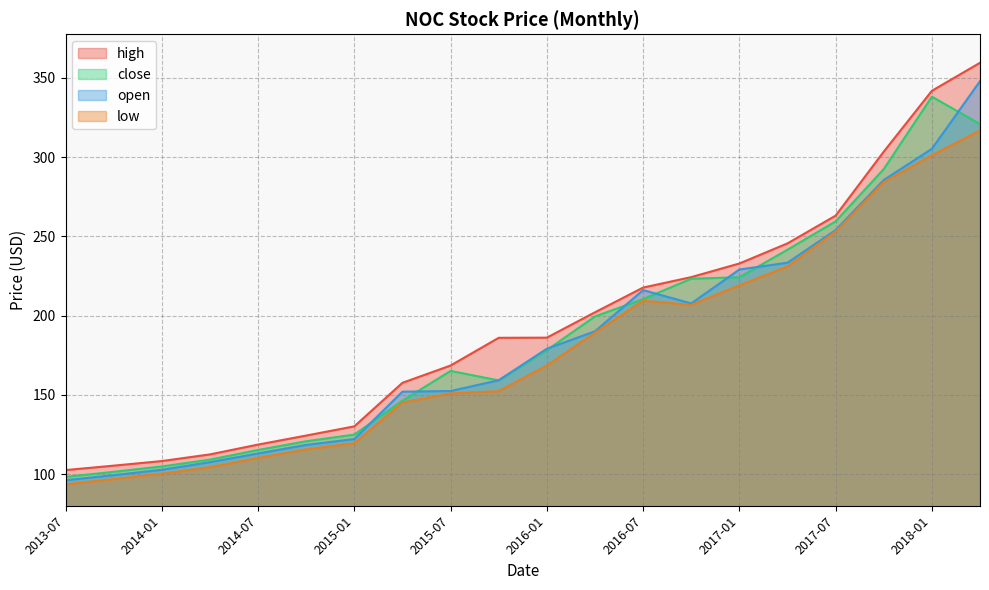

Which category has the lowest value in the low series?

2013-07